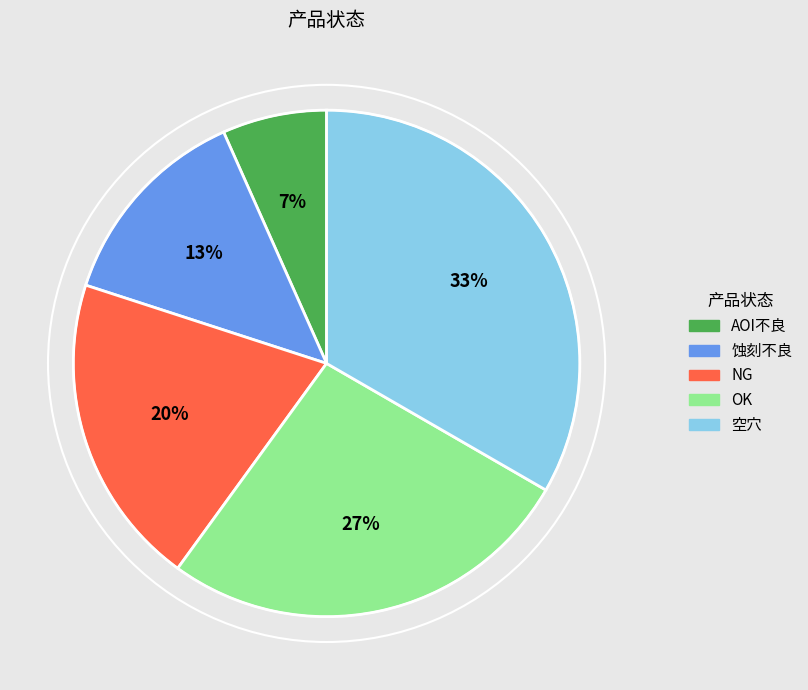

Is there a majority slice in this chart?

No